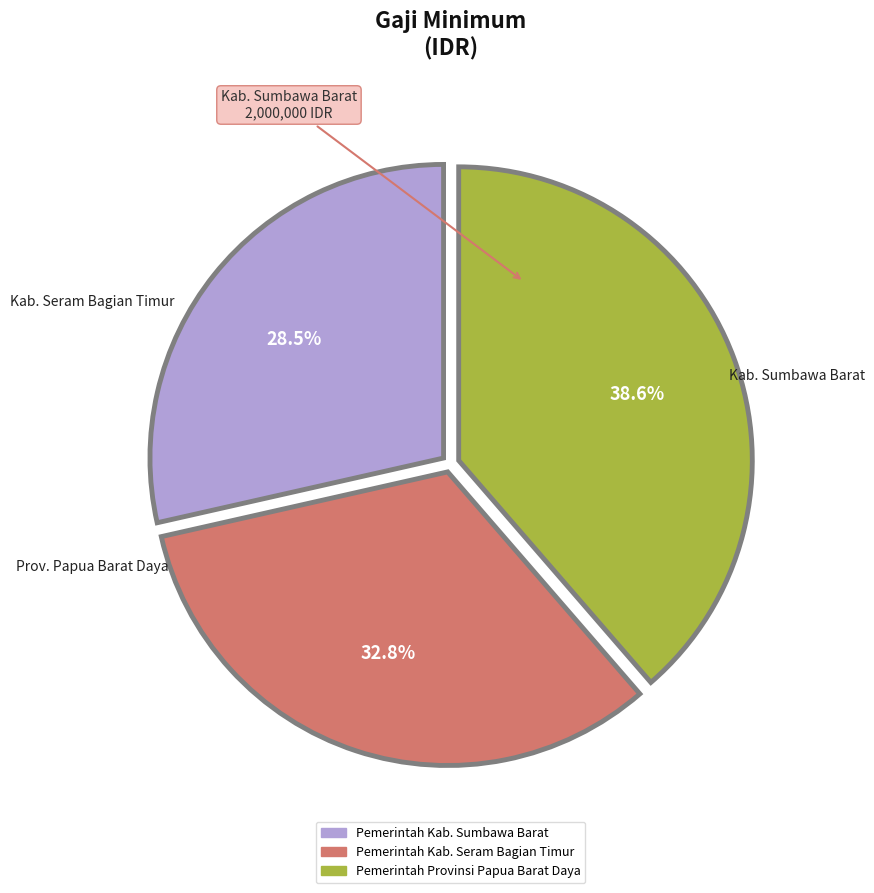

Does any single category account for the majority?

No